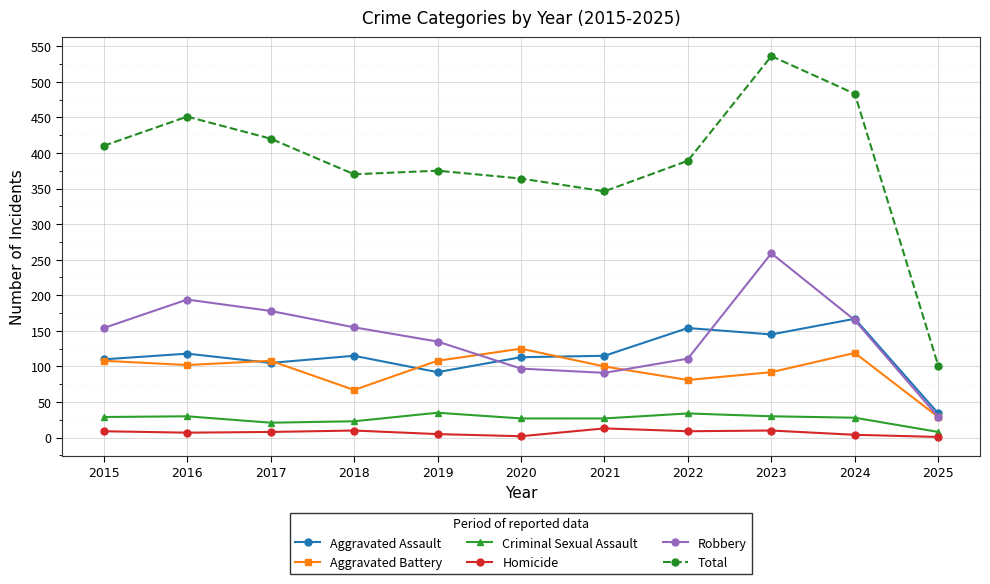

What is the maximum value for Aggravated Assault?

167